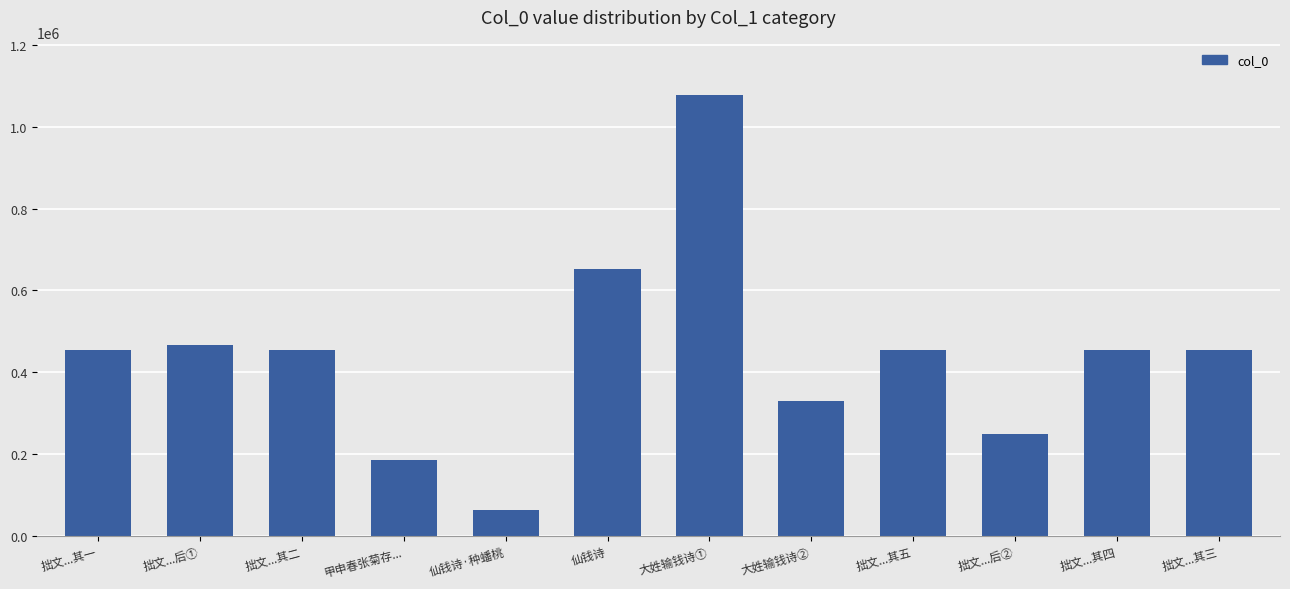

At which label is the value closest to 570310?

仙钱诗